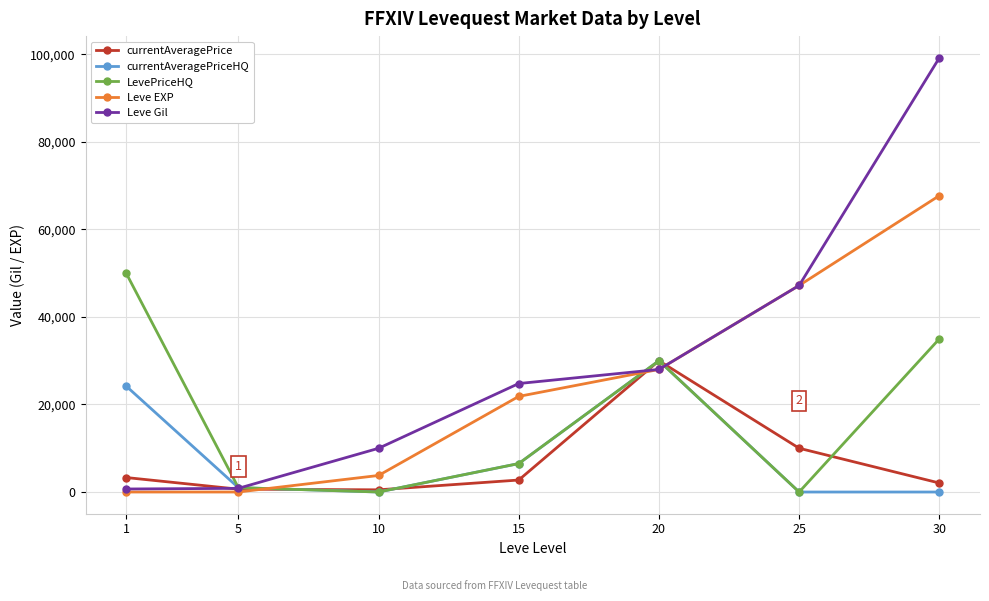

Which series has the largest total across all categories?

Leve Gil